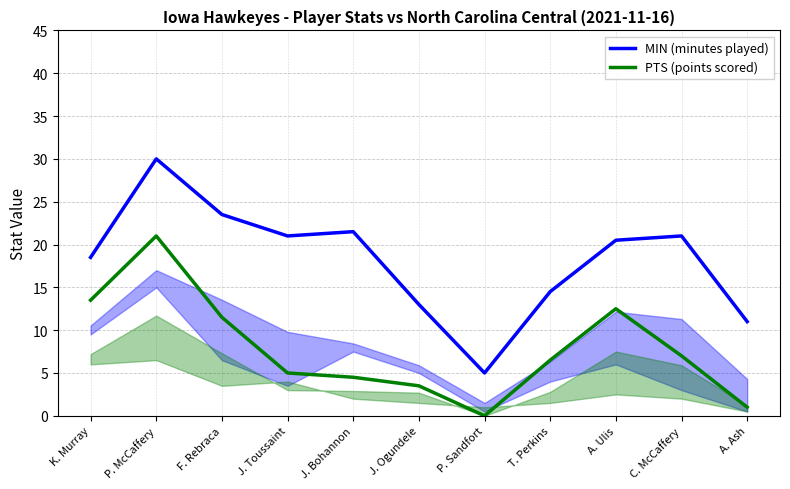

True or false: PTS (points scored) has a value of 16.0 at F. Rebraca.

False